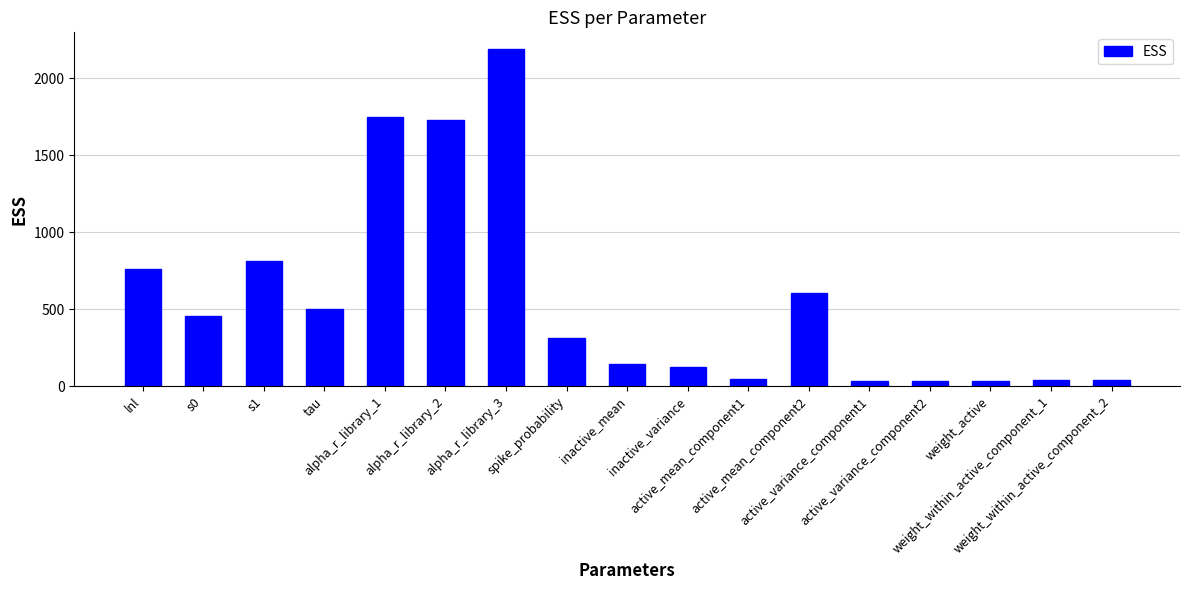

What is the greatest value displayed?

2189.4